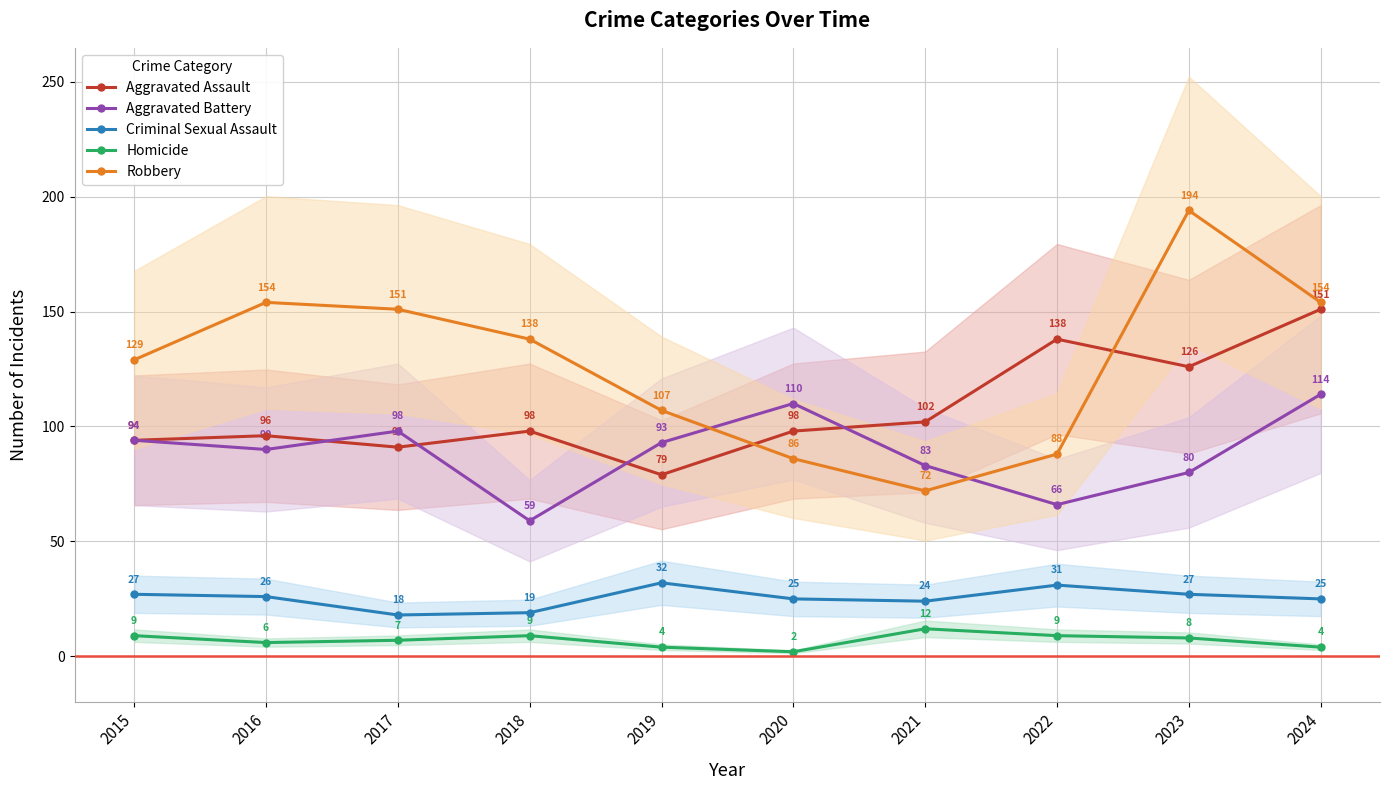

True or false: Aggravated Battery has more than 0 interior local peaks.

True